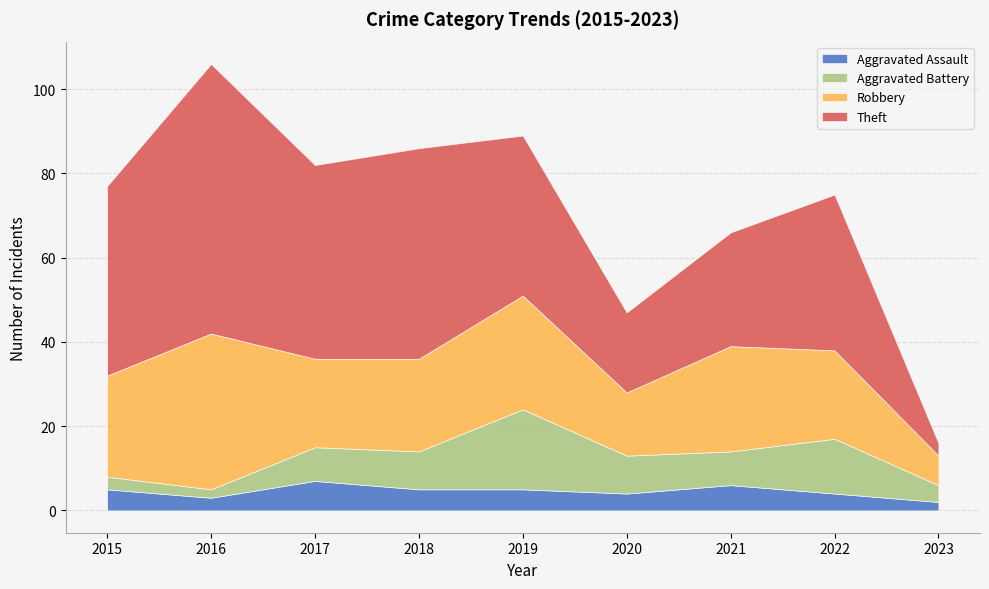

What is the difference between the highest and lowest values at 2016?

62